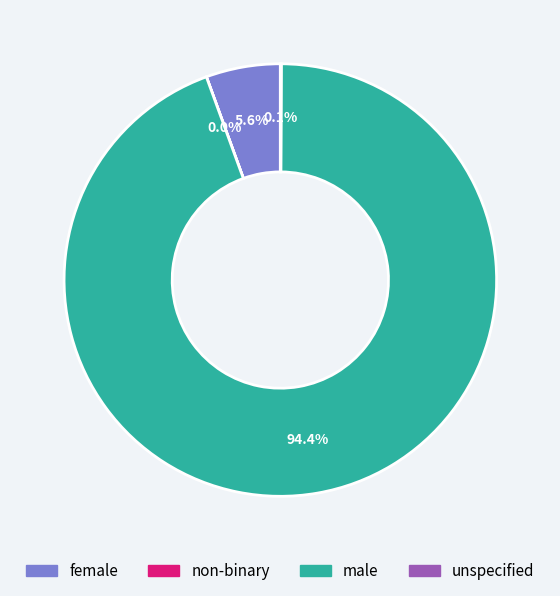

Does male account for over 50% of the chart?

Yes